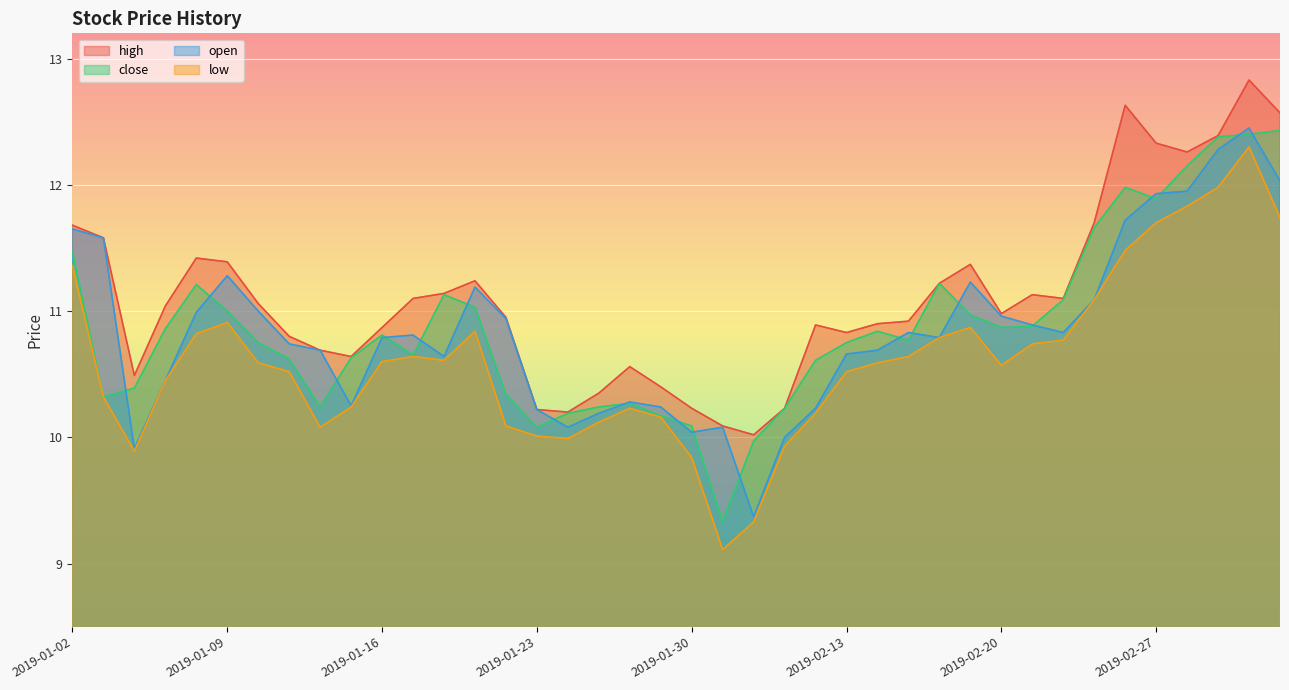

How many lines are shown in the chart?

4